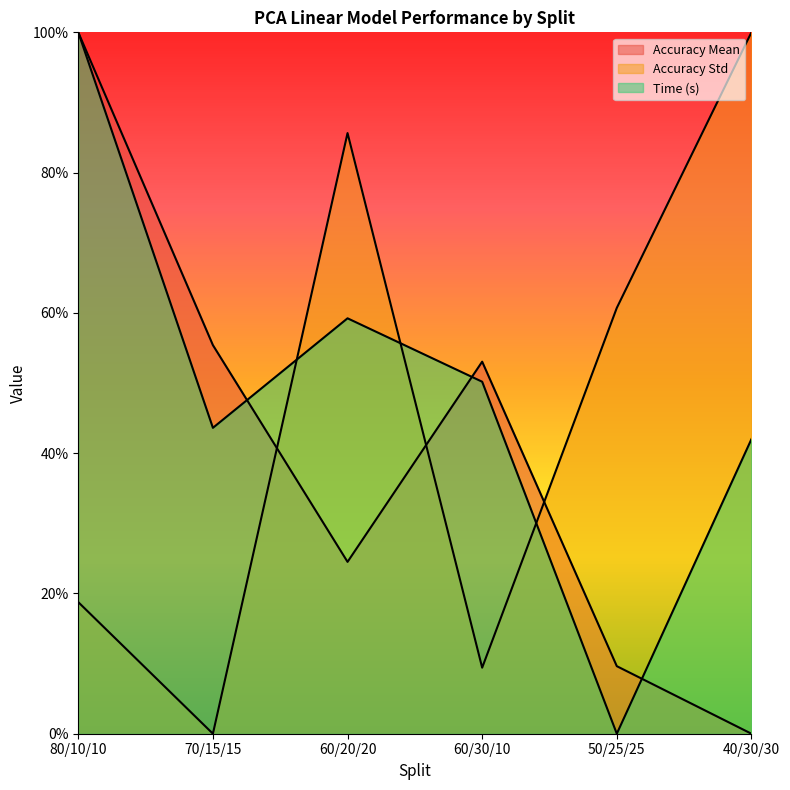

Reading left to right, extract all data points from this chart.

Accuracy Mean: 1.0	0.6	0.2	0.5	0.1	0.0
Accuracy Std: 0.2	0.0	0.9	0.1	0.6	1.0
Time (s): 1.0	0.4	0.6	0.5	0.0	0.4